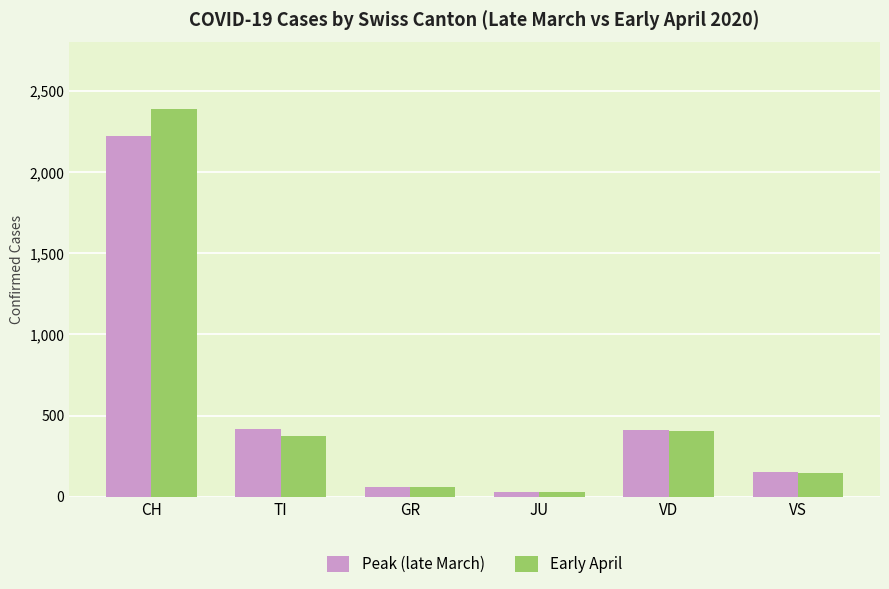

What is the difference between the Peak (late March) values at GR and CH?

2164